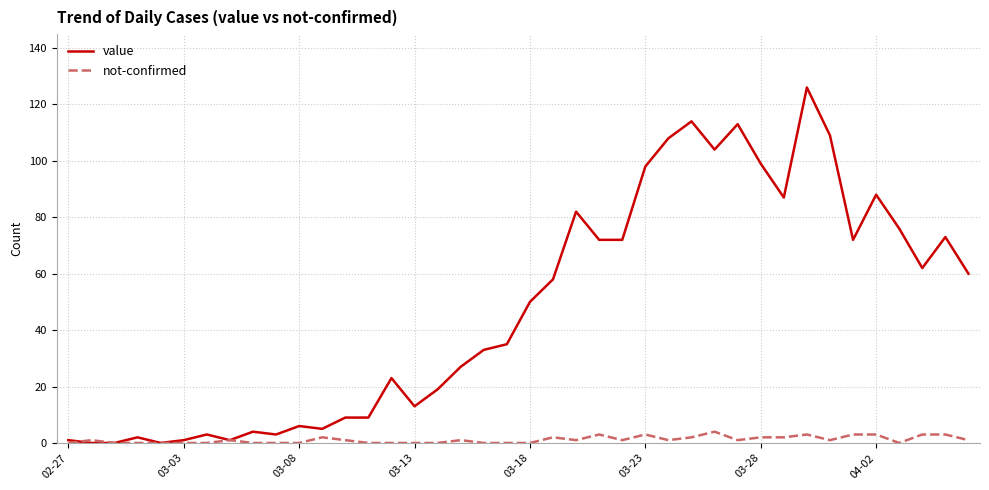

Which series has the largest range (max minus min)?

value